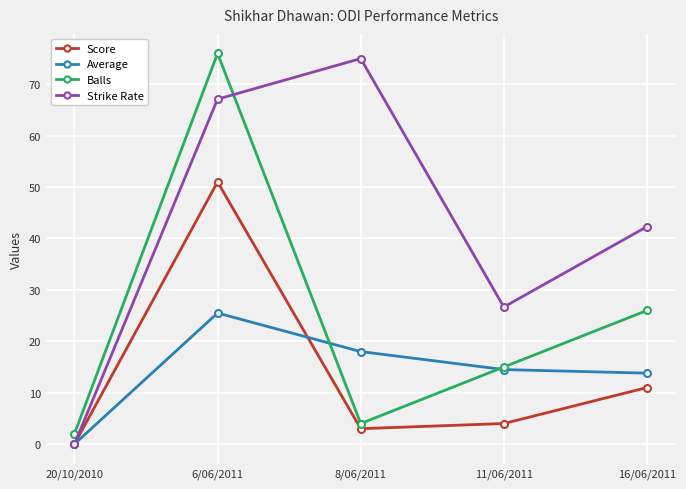

What is the label of the 1st point from the right?

16/06/2011